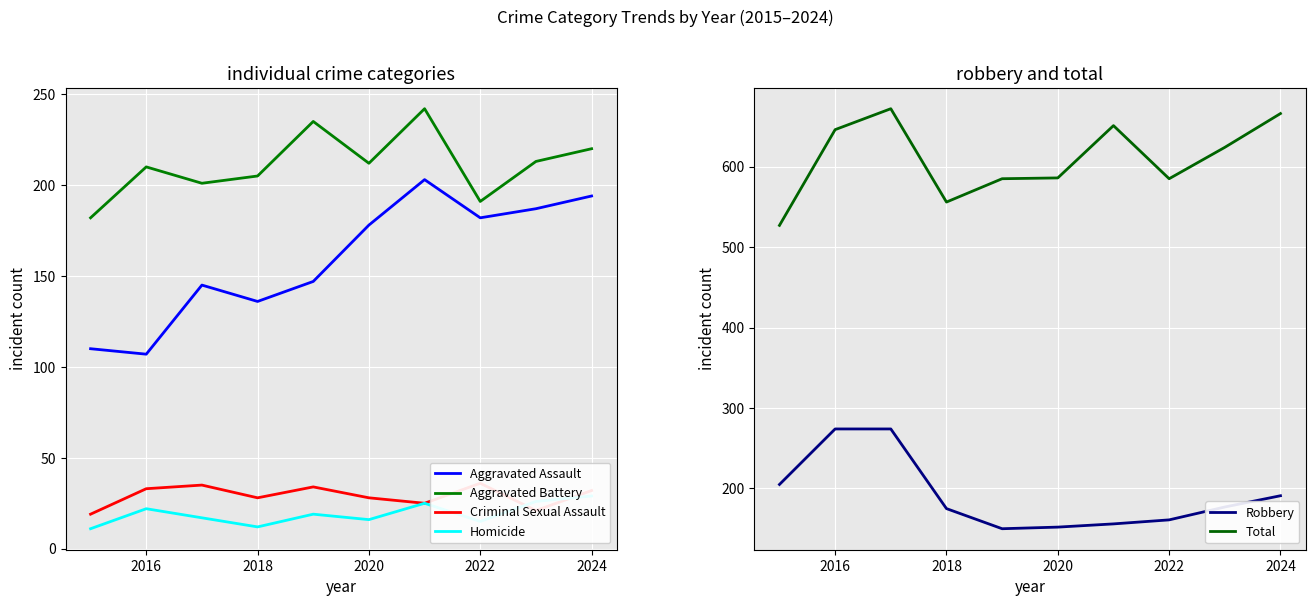

True or false: Aggravated Battery and Aggravated Assault intersect in this chart.

False